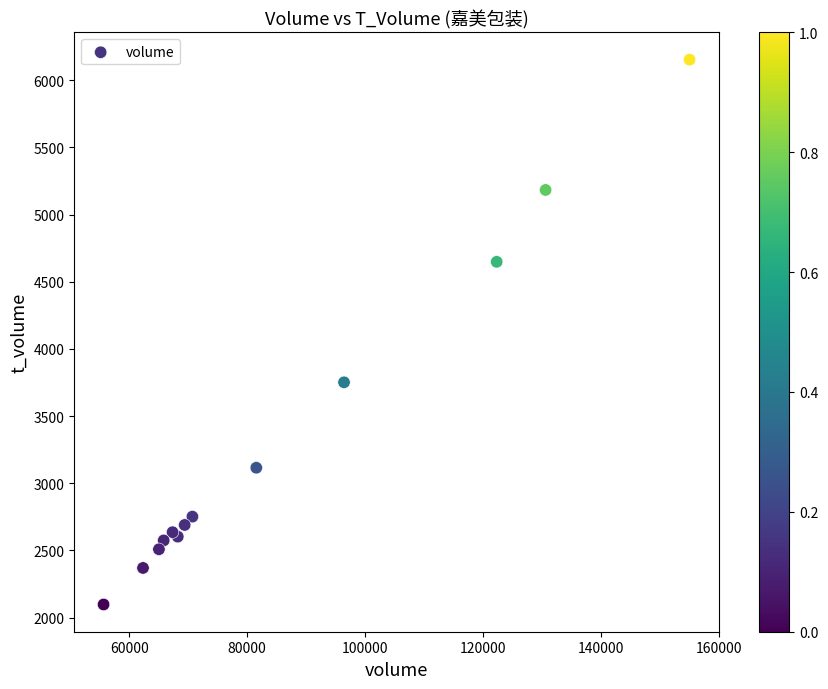

What Y value in the scatter plot is closest to 4125?

3751